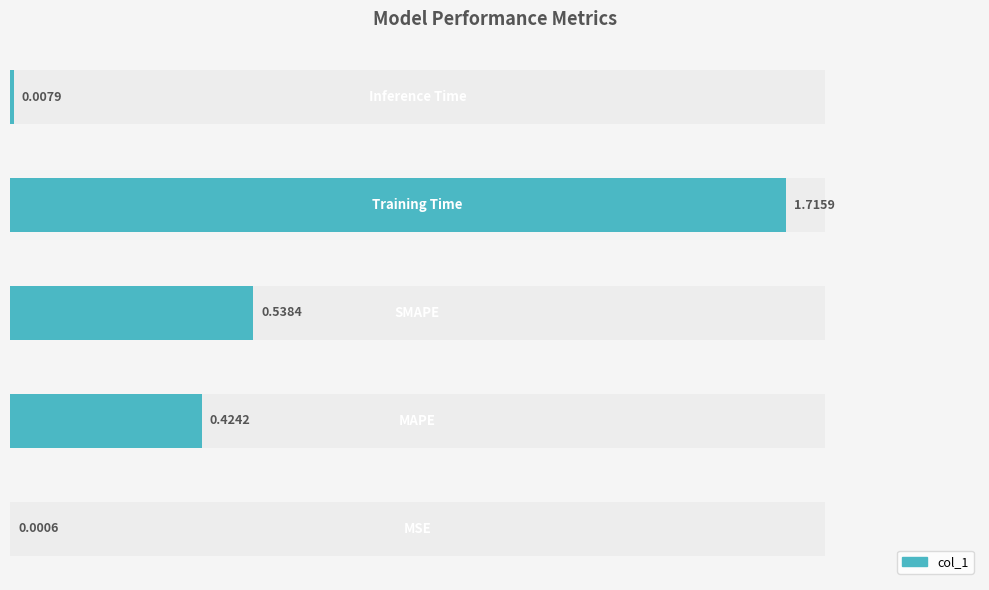

List the labels in order of value, smallest first.

MSE, Inference Time, MAPE, SMAPE, Training Time